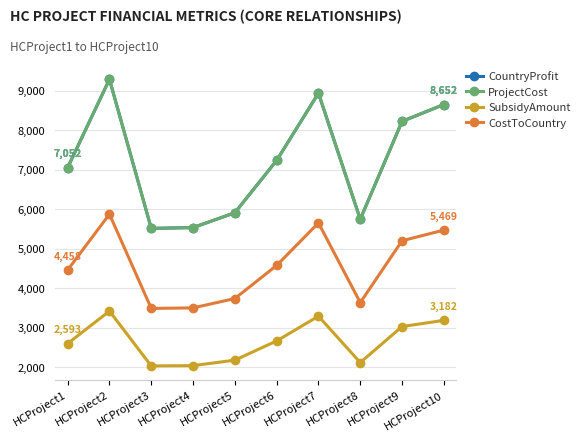

What is the difference between the maximum and second lowest values in the SubsidyAmount series?

1381.9